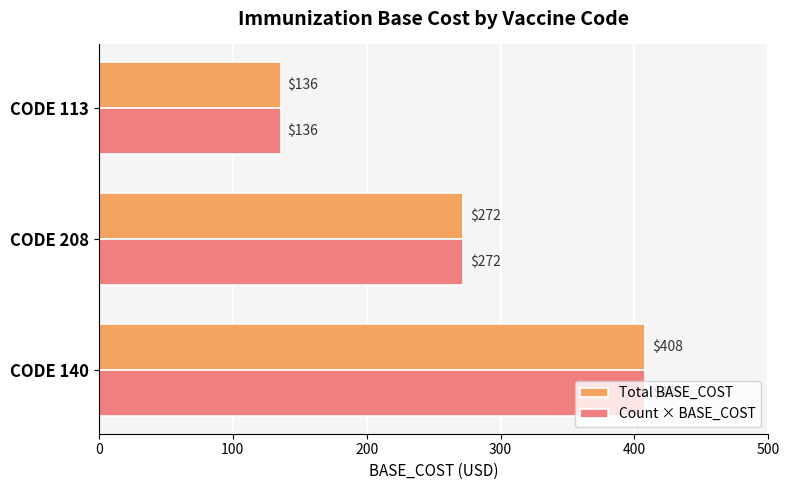

Is the value of Total BASE_COST at CODE 208 greater than the value of Count × BASE_COST at CODE 140?

No